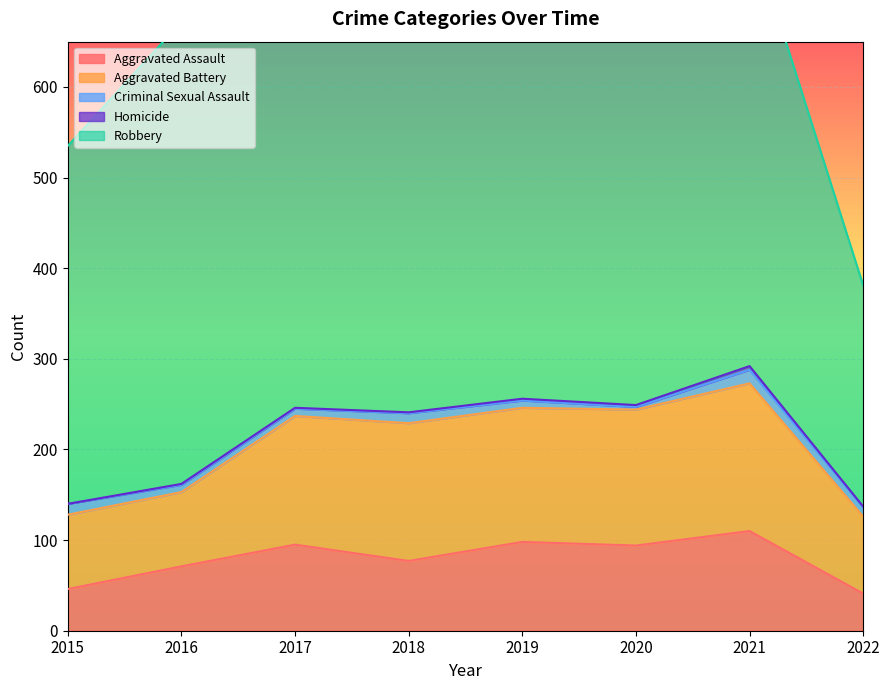

The Aggravated Battery series shows 82 at 2015. True or false?

True